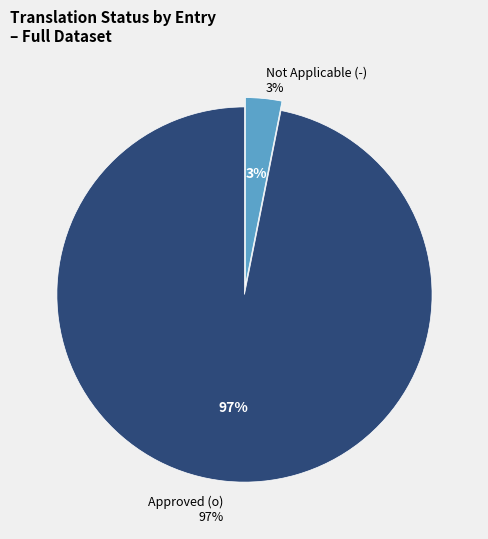

What is the smallest slice in the pie chart?

-